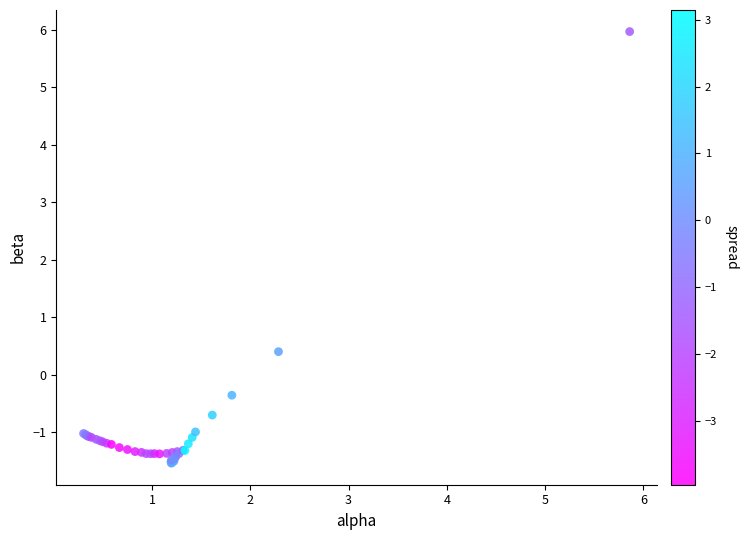

What Y value in the scatter plot is closest to 2?

0.4